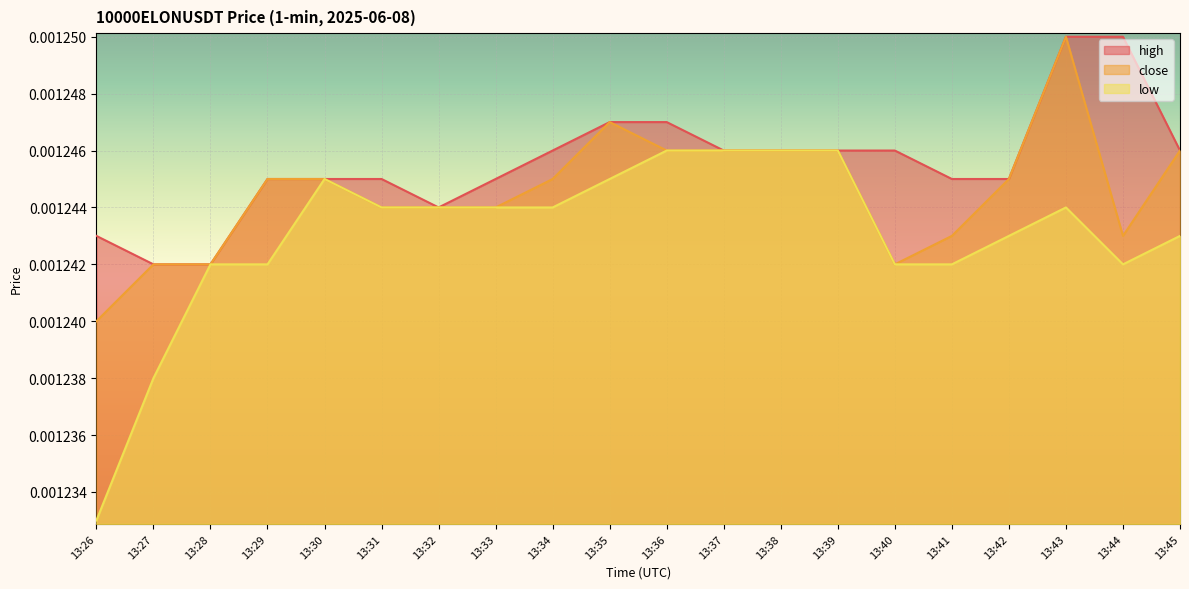

Which category has the lowest value across all series?

13:26